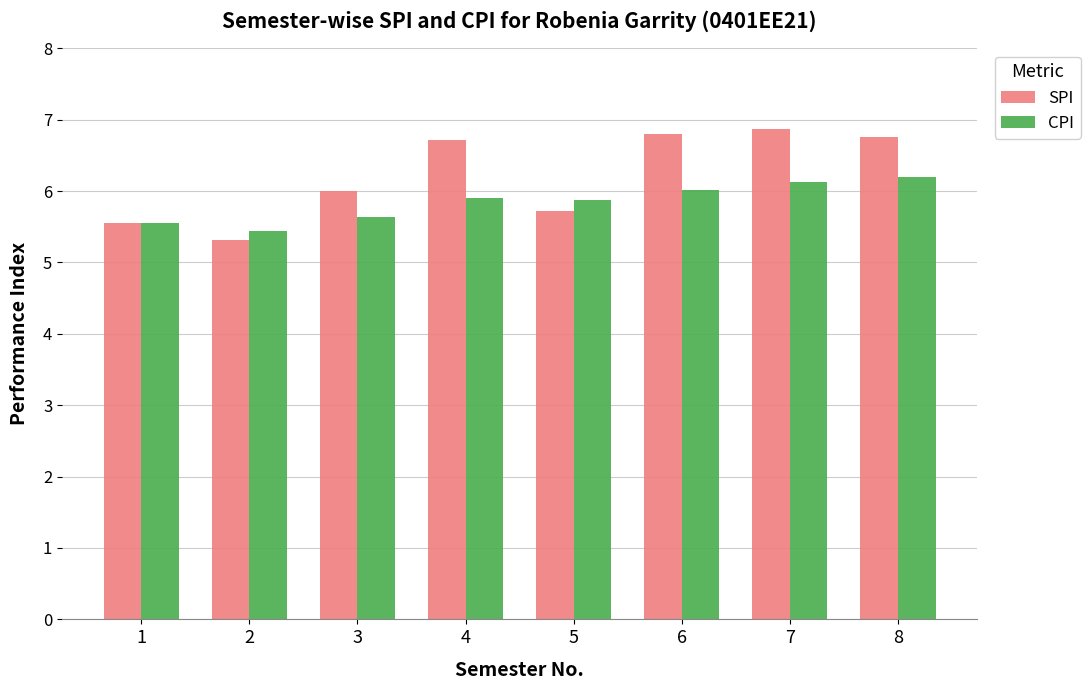

What is the total value across all series at 2?

10.8